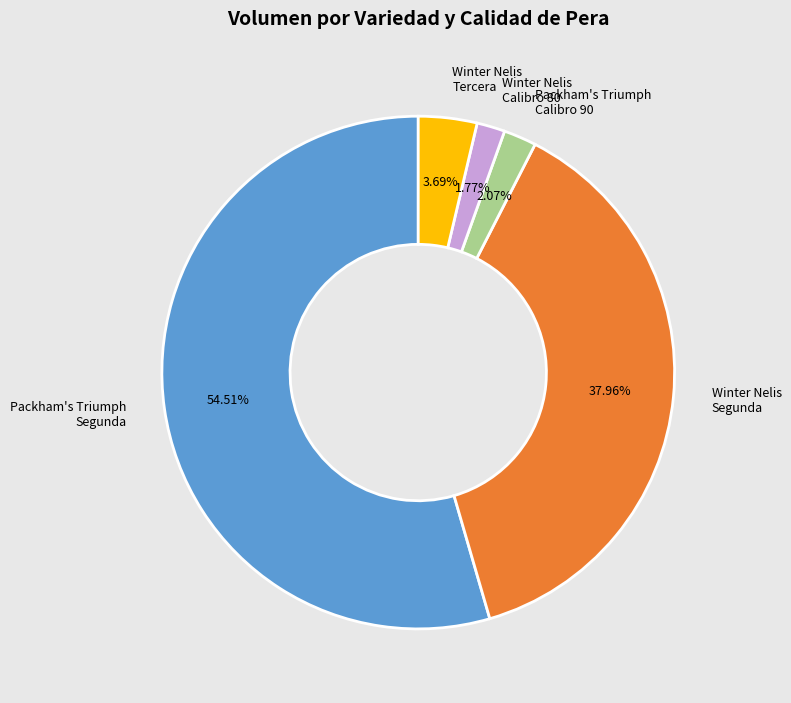

Which has a higher value, Winter Nelis Segunda or Packham's Triumph Calibro 90?

Winter Nelis Segunda